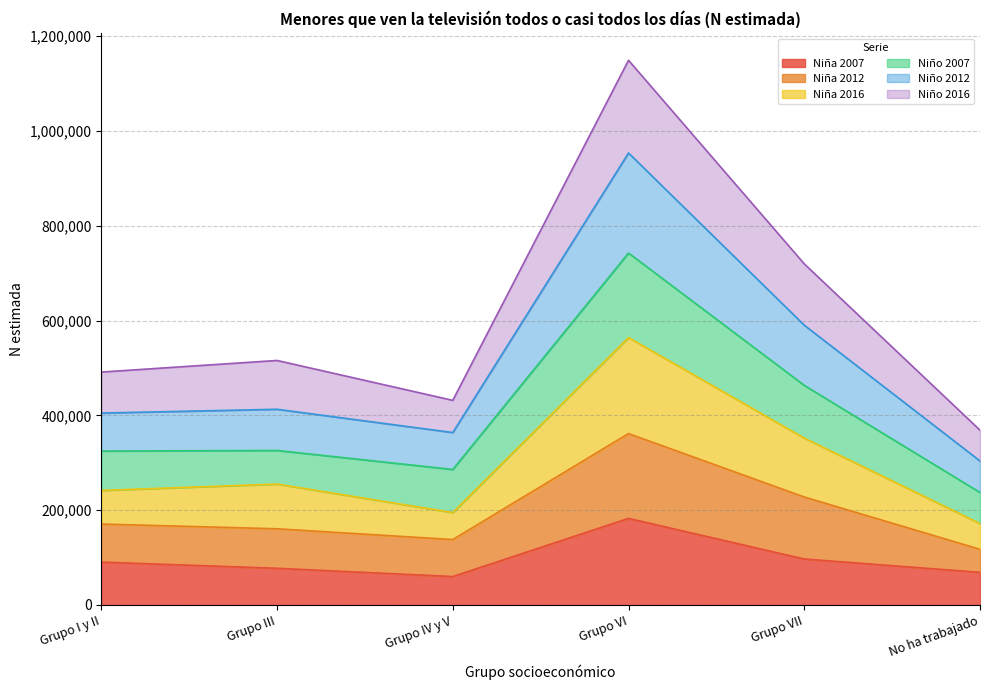

Where is the first local maximum for Niño 2016?

Grupo III